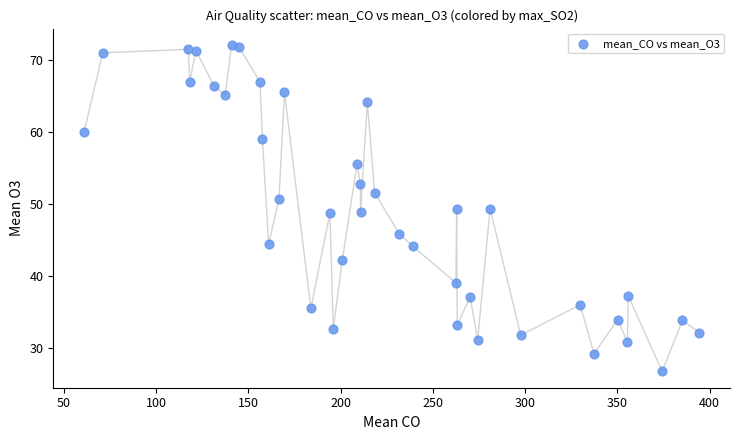

What is the range of X values (max minus min)?

333.4